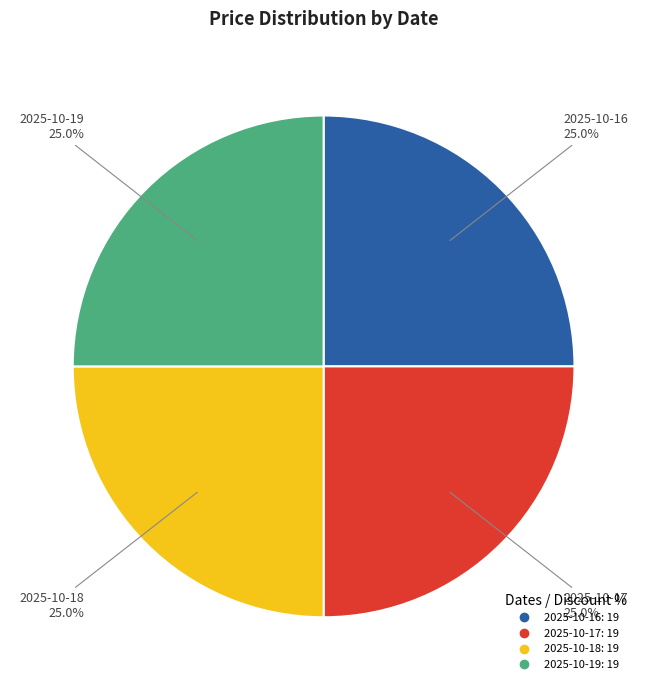

To the nearest percent, what is the difference between the largest and smallest slice percentages?

0%